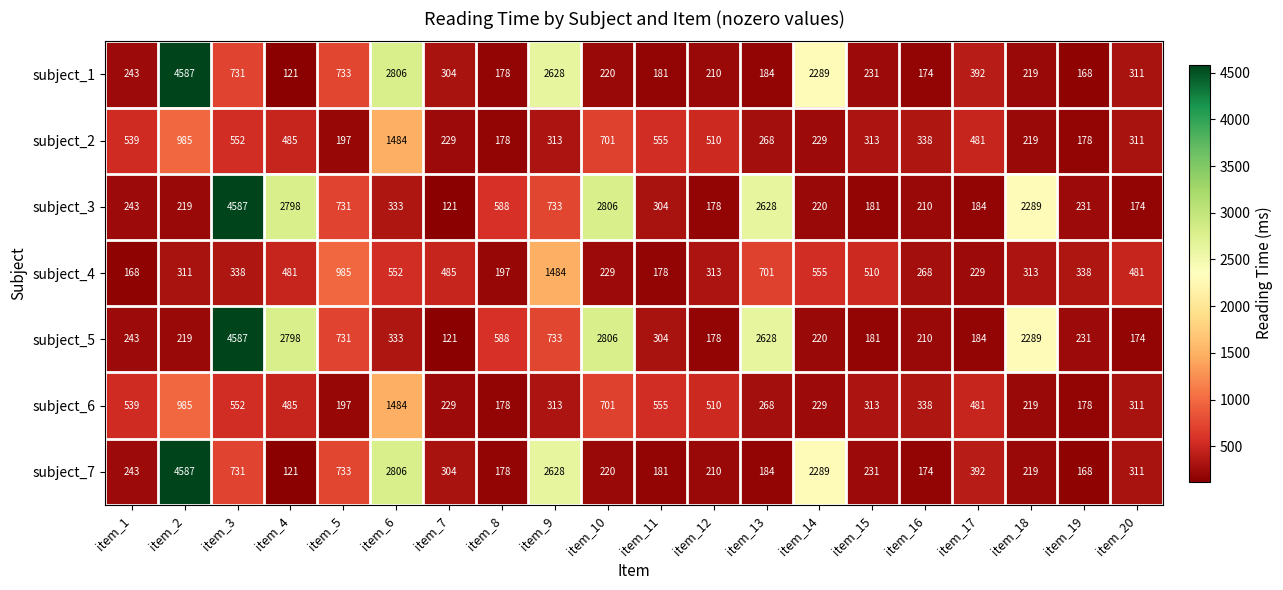

At how many categories does at least one series exceed 4256?

2